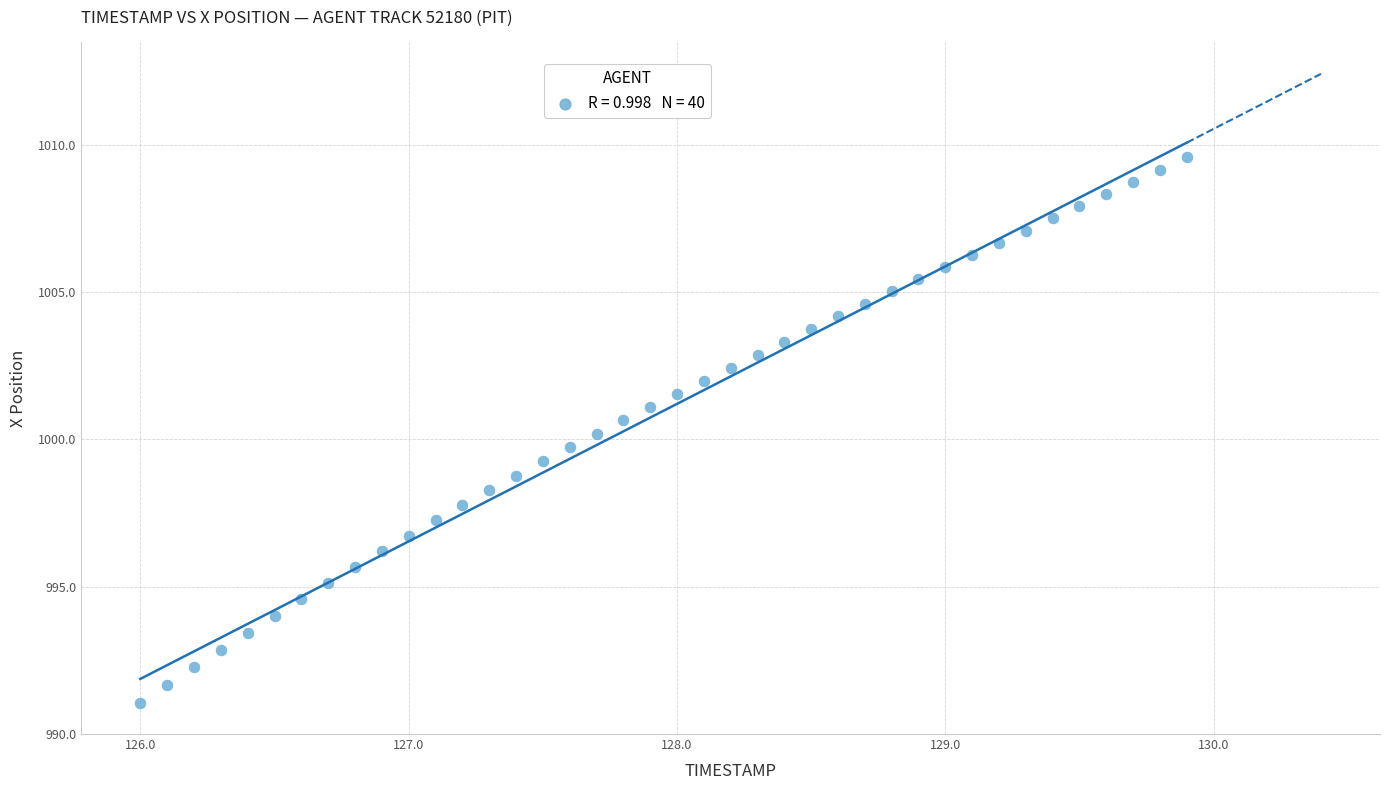

What is the range of X values (max minus min)?

3.9